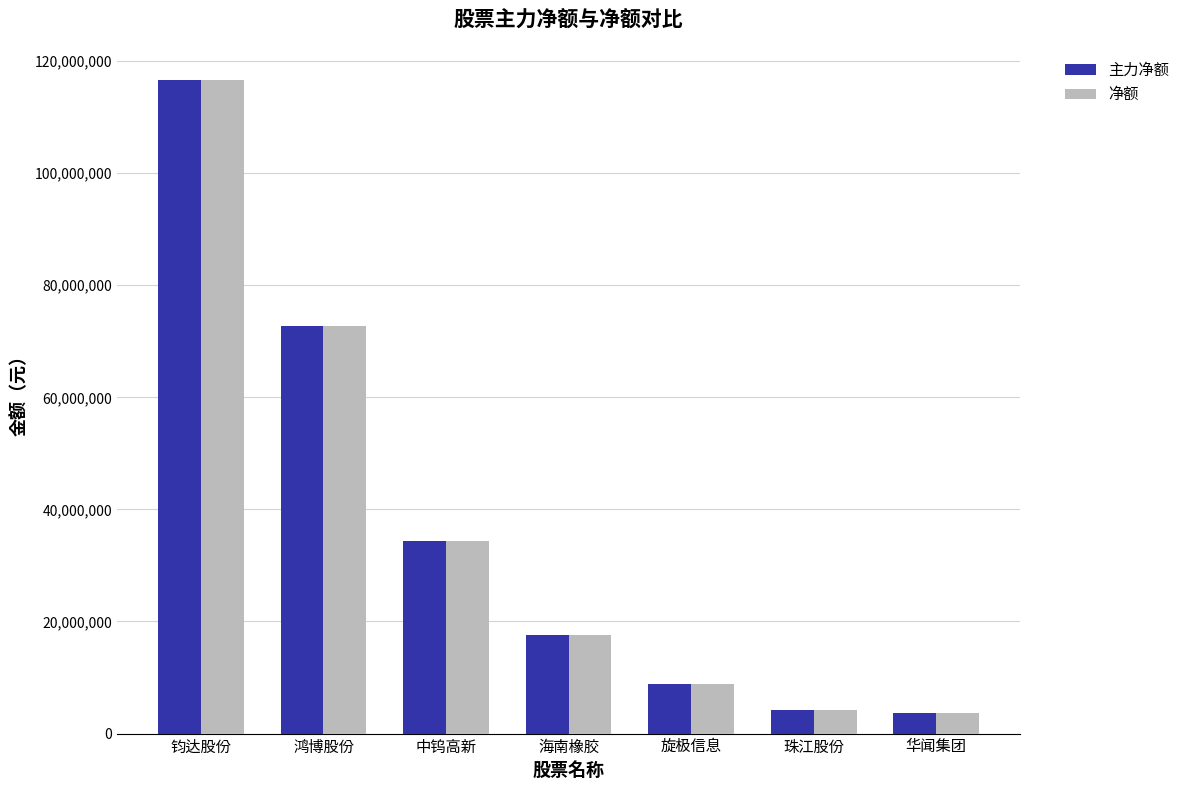

The 净额 series shows 116533163 at 钧达股份. True or false?

True